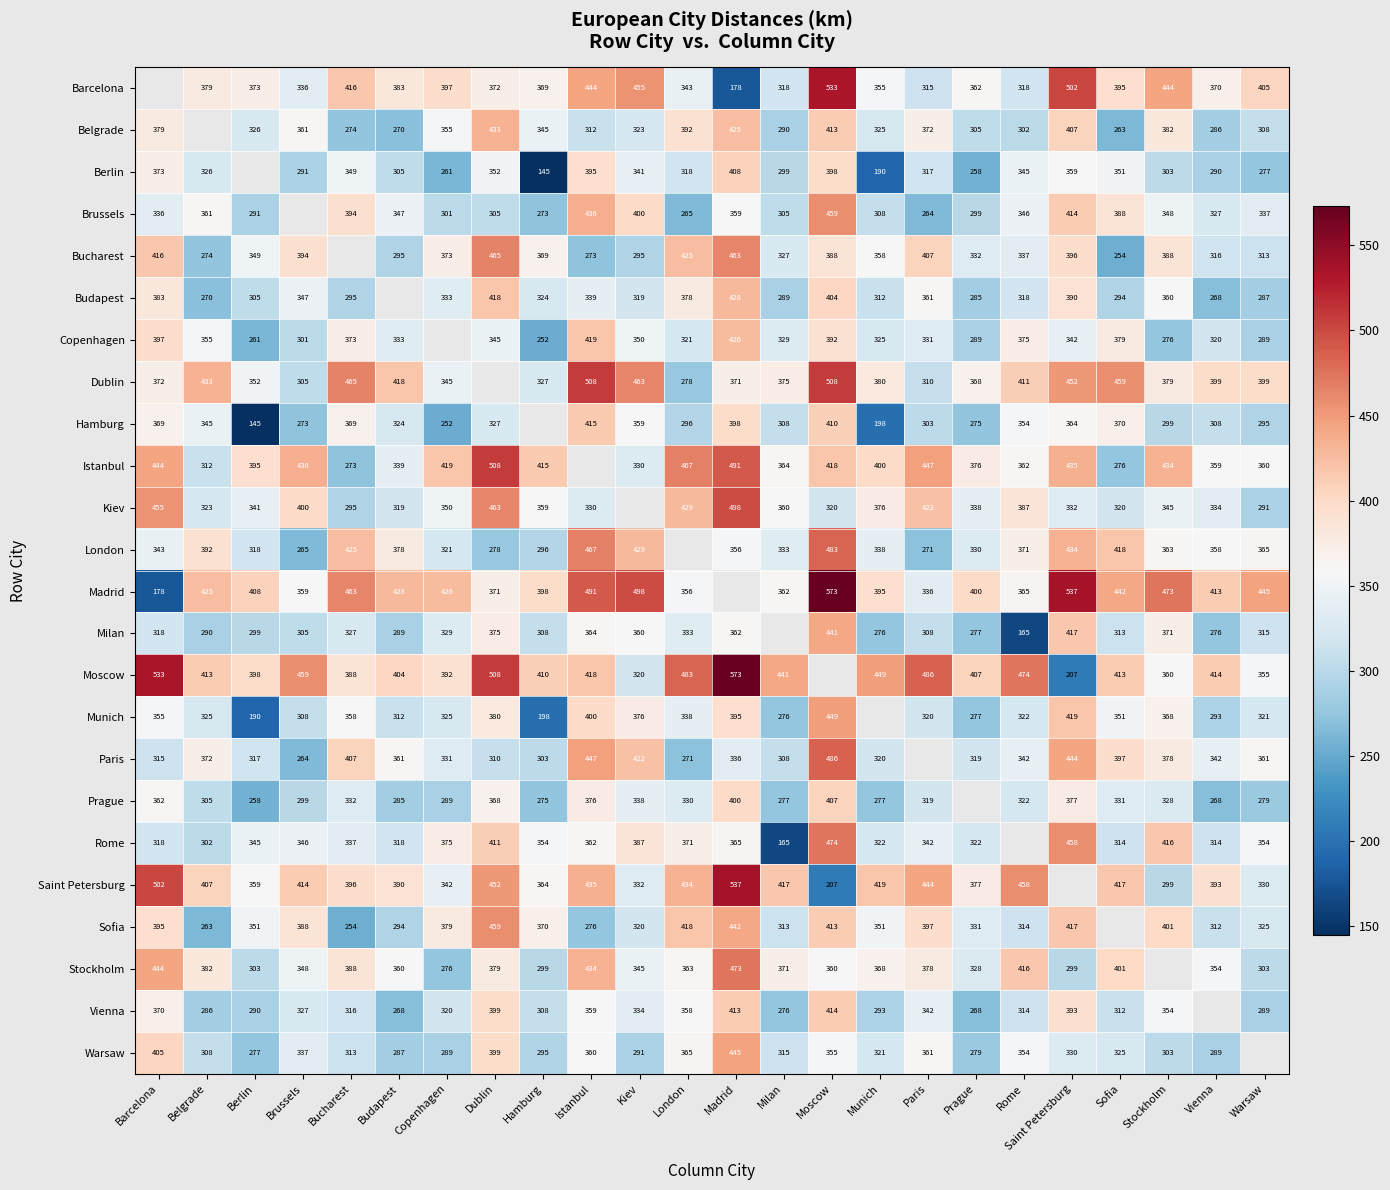

What is the maximum value shown in the chart?

573.0